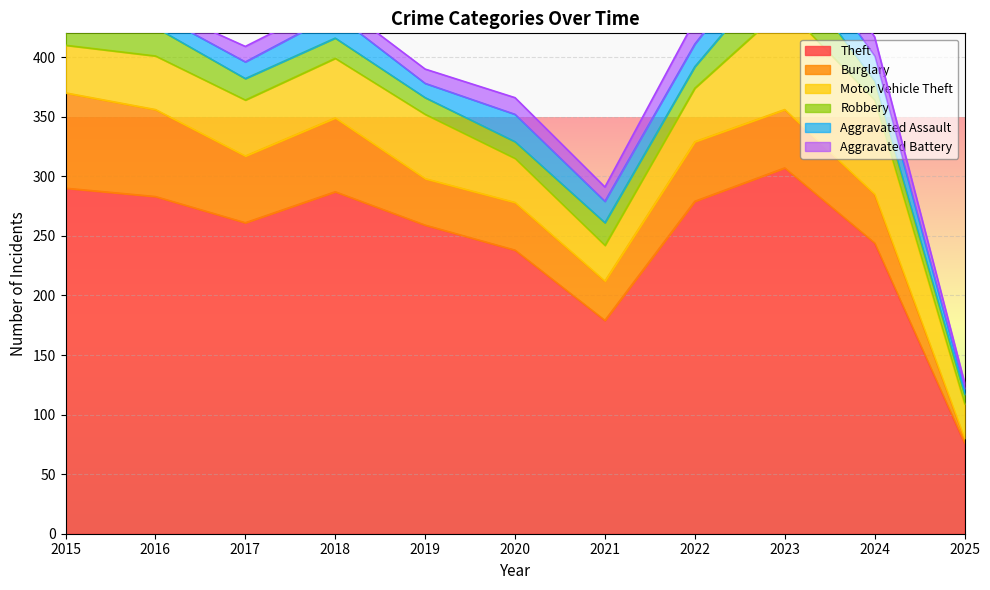

True or false: Motor Vehicle Theft and Aggravated Battery intersect in this chart.

False